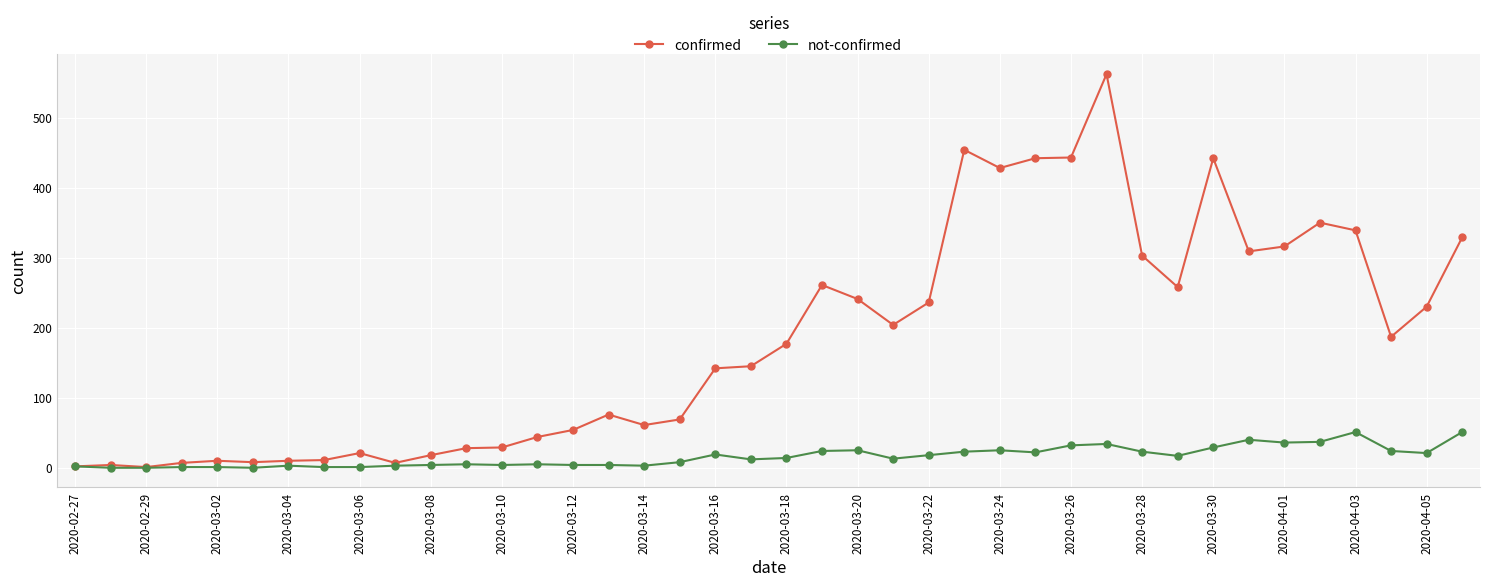

What are all the series names shown in the legend?

confirmed, not-confirmed